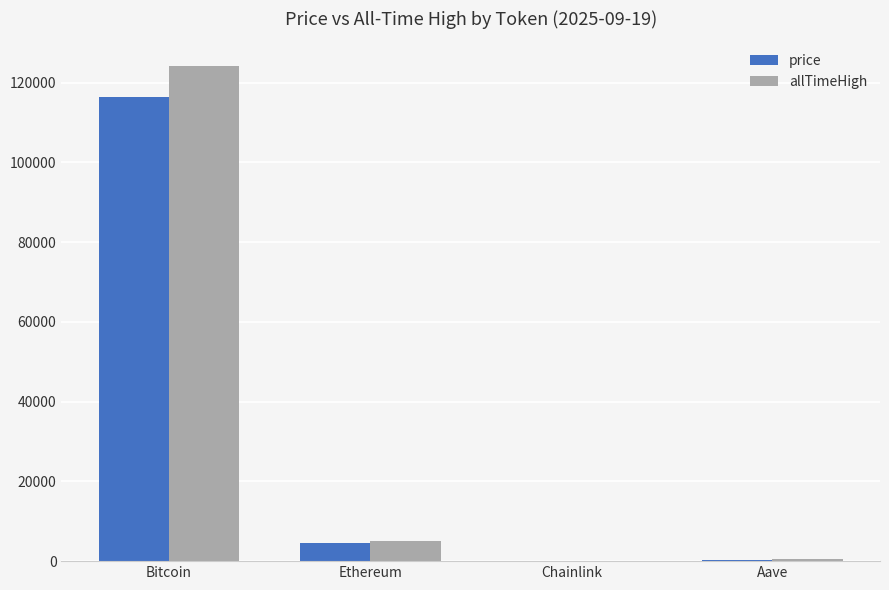

What is the maximum value shown in the chart?

124128.0